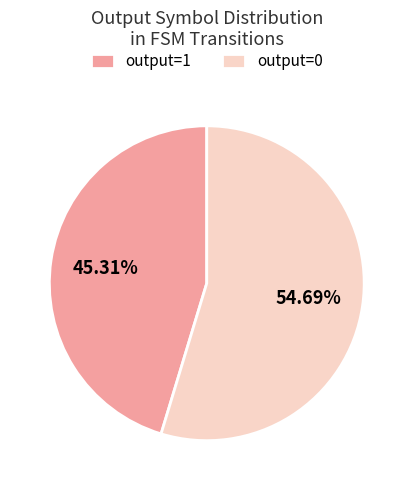

How many segments does this pie chart have?

2